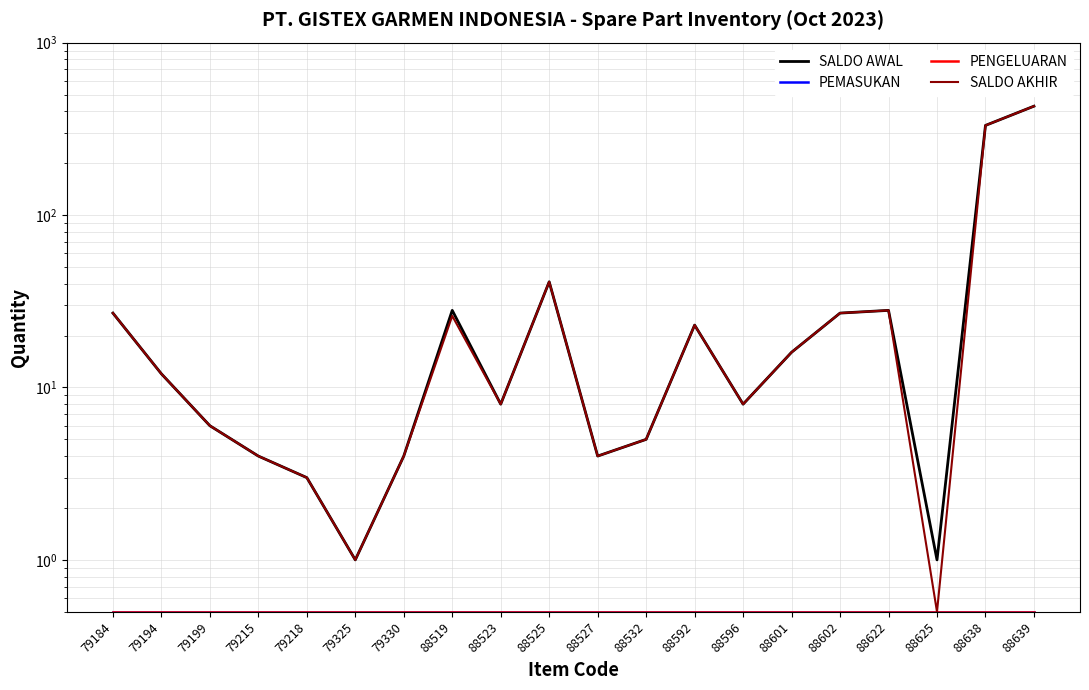

Reading left to right, what are all the values shown in this chart?

SALDO AWAL: 27.0	12.0	6.0	4.0	3.0	1.0	4.0	28.0	8.0	41.0	4.0	5.0	23.0	8.0	16.0	27.0	28.0	1.0	331.0	428.0
PEMASUKAN: 0.5	0.5	0.5	0.5	0.5	0.5	0.5	0.5	0.5	0.5	0.5	0.5	0.5	0.5	0.5	0.5	0.5	0.5	0.5	0.5
PENGELUARAN: 0.5	0.5	0.5	0.5	0.5	0.5	0.5	0.5	0.5	0.5	0.5	0.5	0.5	0.5	0.5	0.5	0.5	0.5	0.5	0.5
SALDO AKHIR: 27.0	12.0	6.0	4.0	3.0	1.0	4.0	26.0	8.0	41.0	4.0	5.0	23.0	8.0	16.0	27.0	28.0	0.5	331.0	428.0